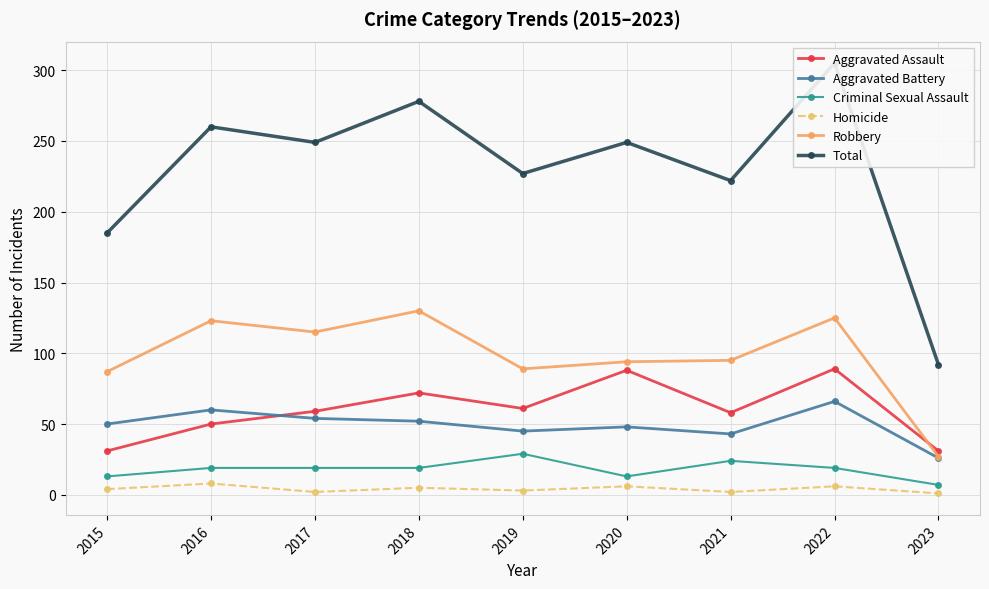

Which has a higher value, 2023 or 2016?

2016